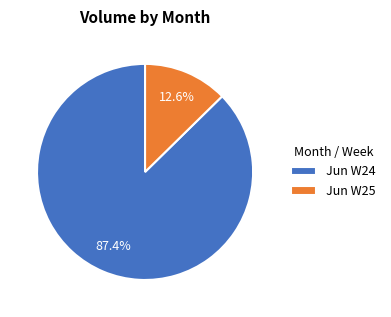

Which category accounts for the majority?

Jun W24